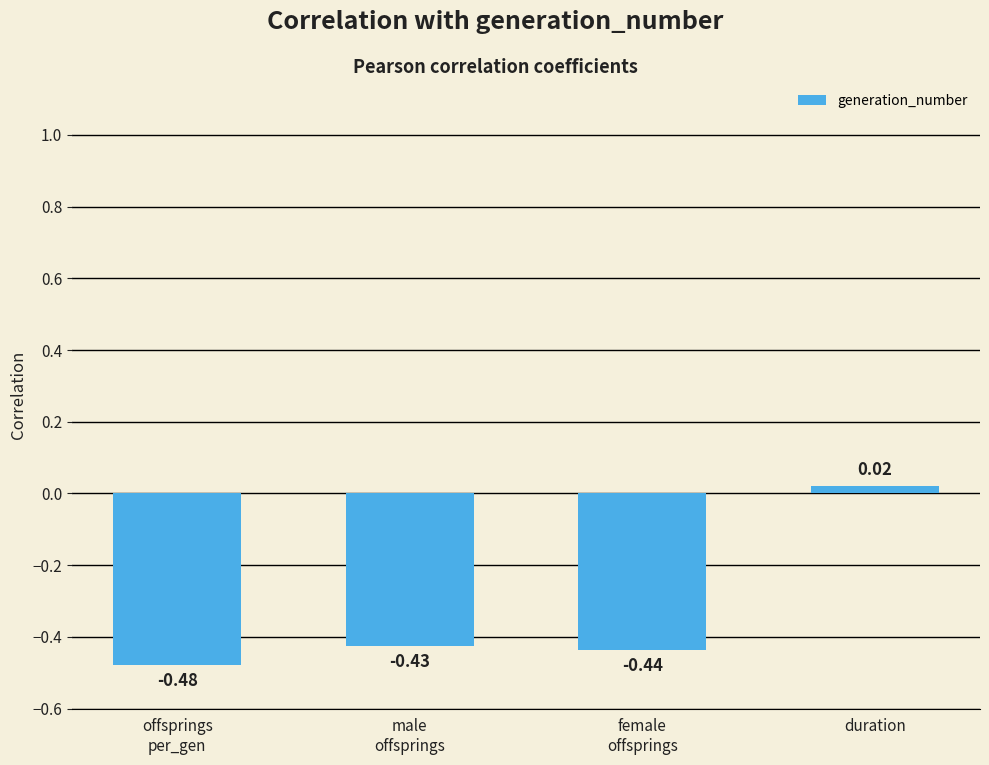

What is the difference between the maximum and second lowest values?

0.5